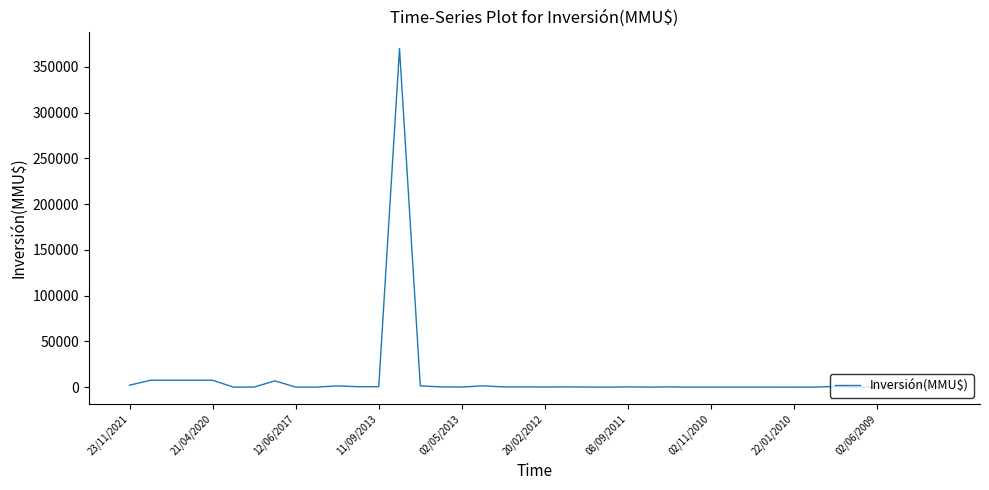

What is the greatest value displayed?

370000